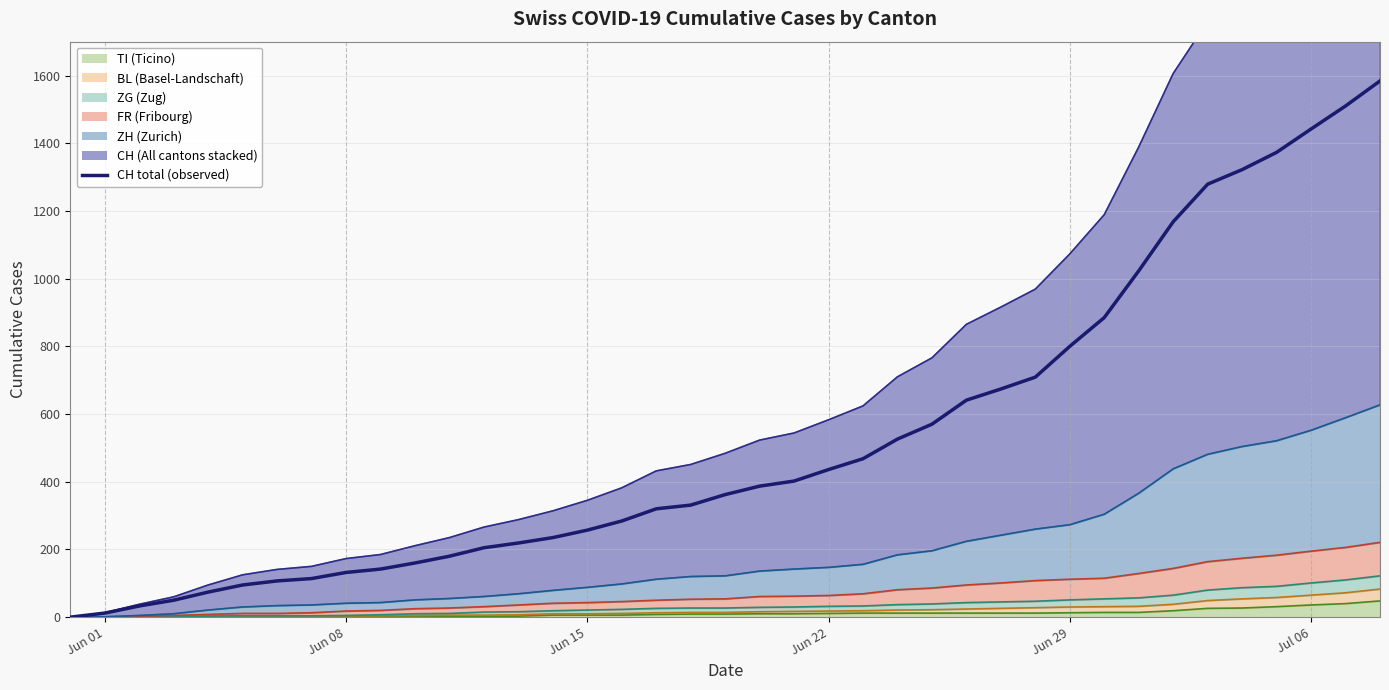

True or false: there are more than 0 points higher than both neighbors.

False